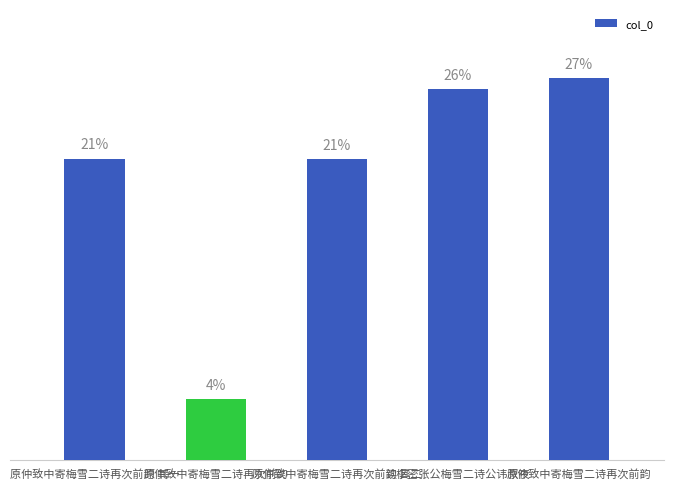

Which has a higher value, 原仲致中寄梅雪二诗再次前韵 or 原仲致中寄梅雪二诗再次前韵?

原仲致中寄梅雪二诗再次前韵